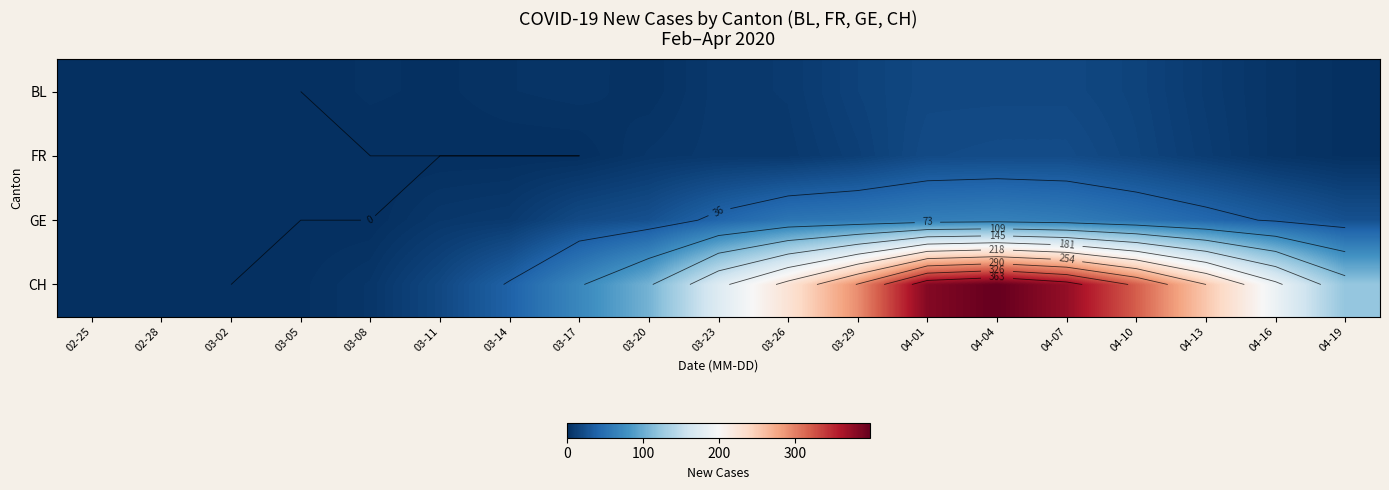

The value of BL at 04-07 is 18. True or false?

True